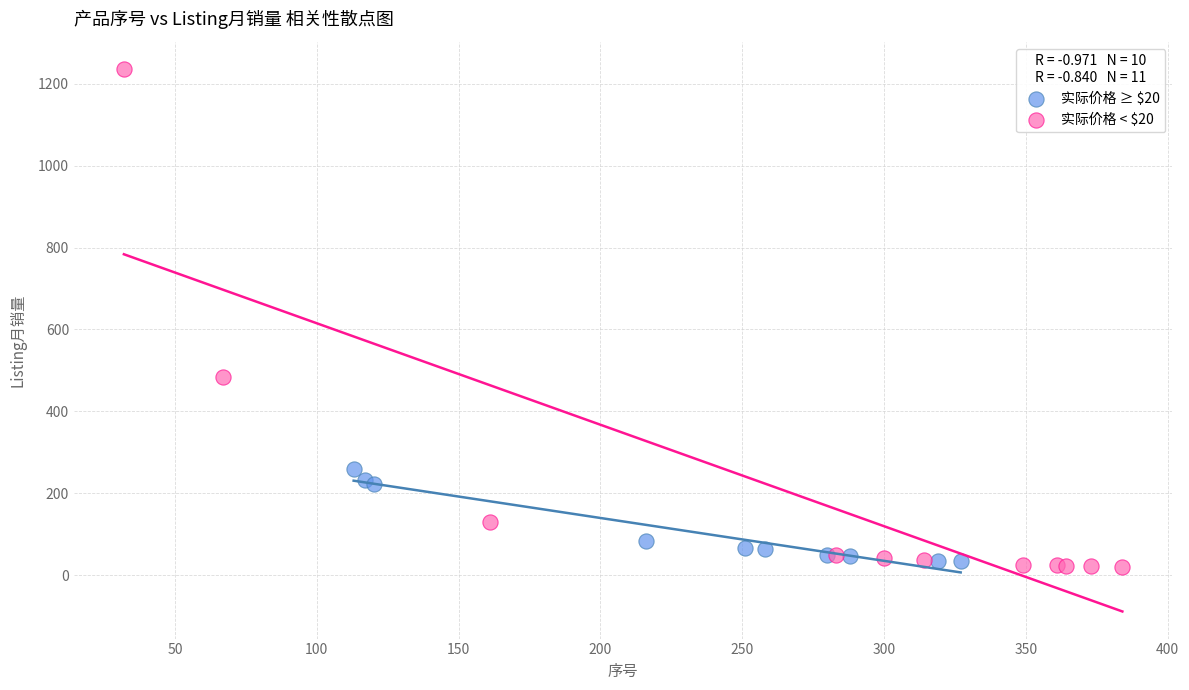

Which series contains the highest Y value?

实际价格 < $20